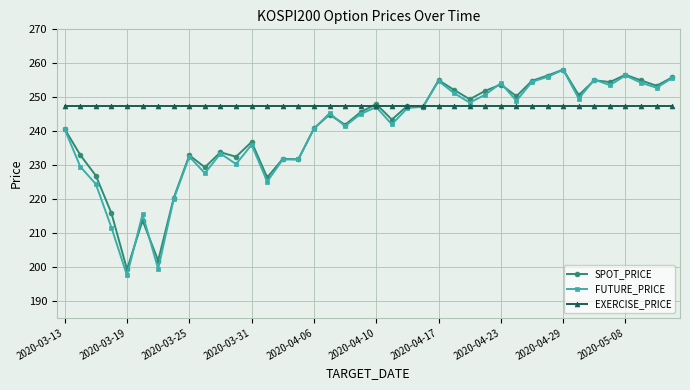

What is the smallest value displayed?

197.5